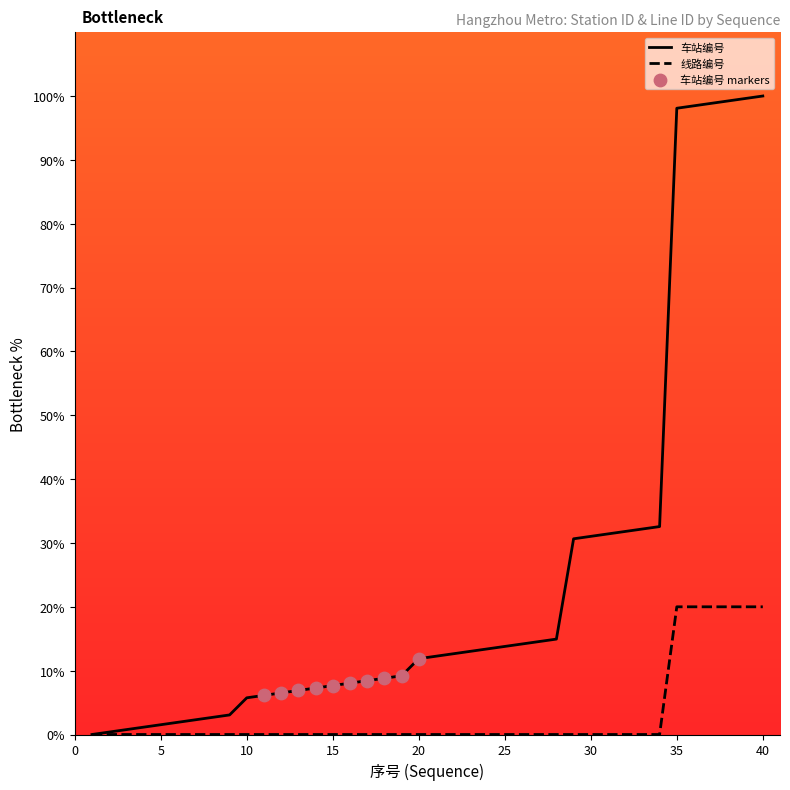

Which series has the widest spread of values?

车站编号